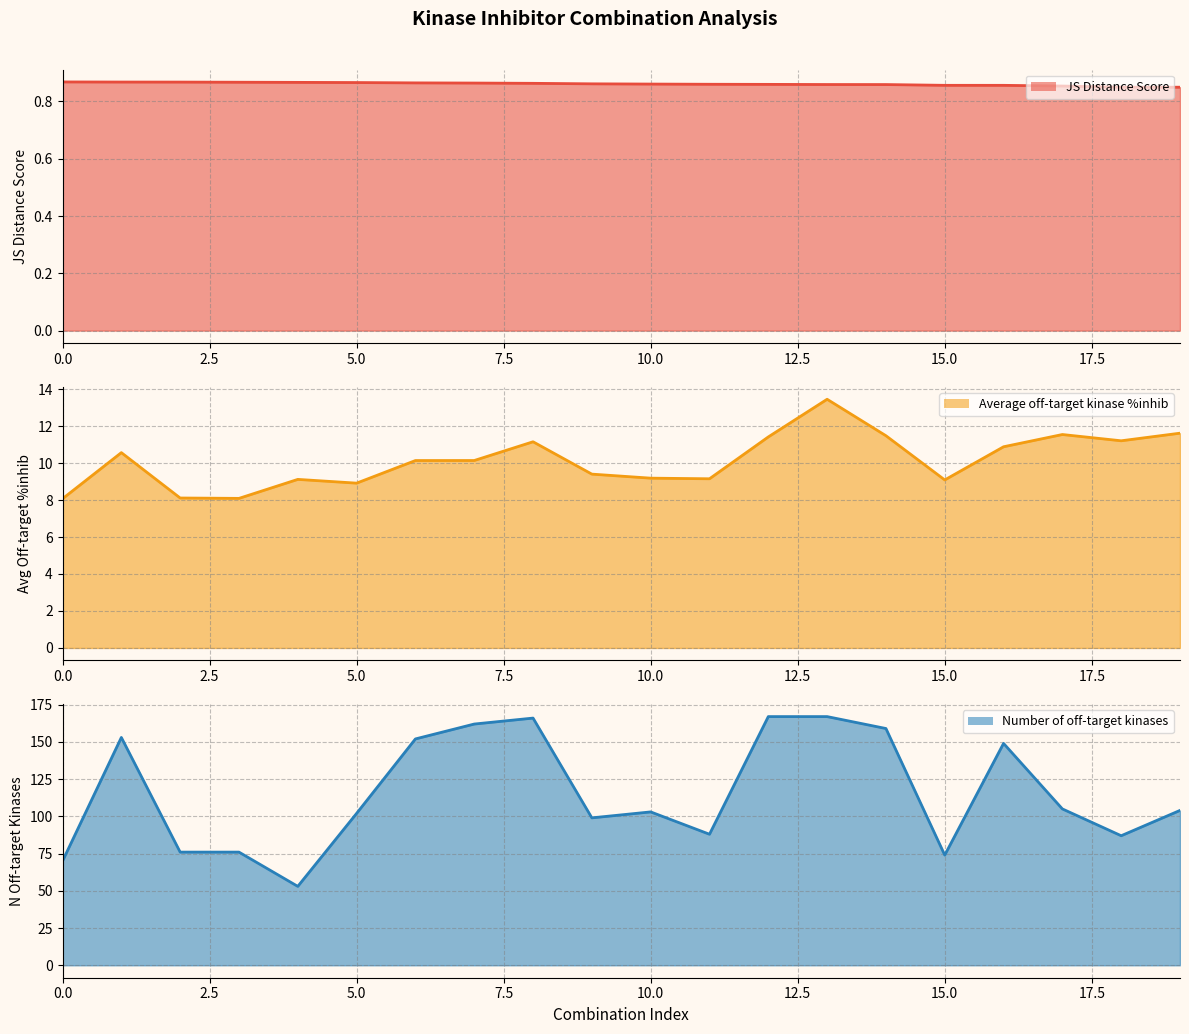

True or false: Average off-target kinase %inhib (line) has more than 0 points higher than both neighbors.

True